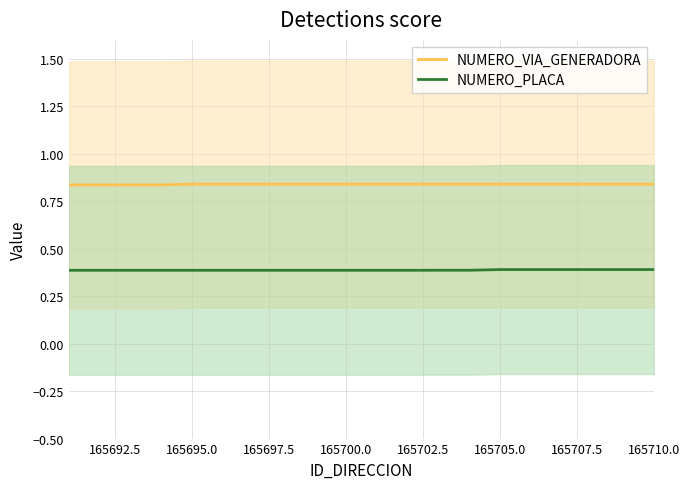

True or false: NUMERO_VIA_GENERADORA and NUMERO_PLACA cross at least once.

False